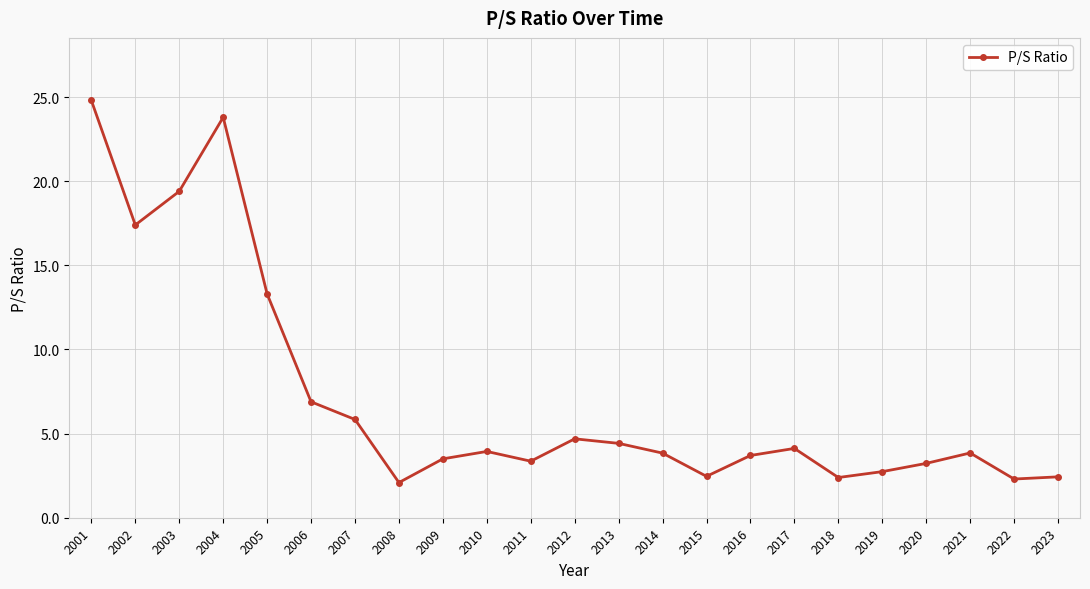

Is this an area chart (filled region under the line)?

No